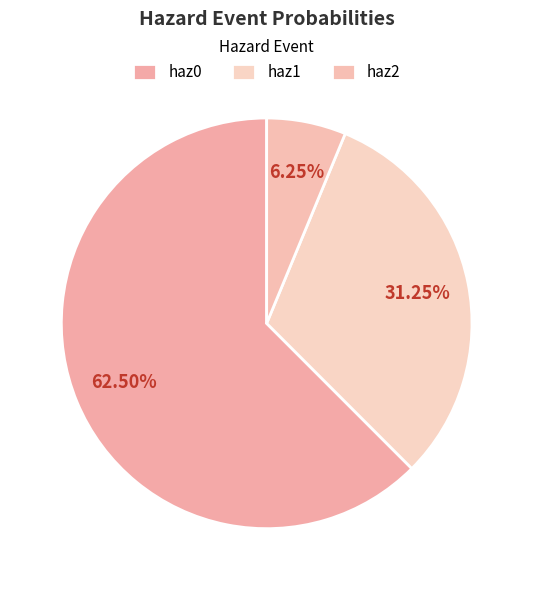

The haz0 slice represents 75% of the pie. True or false?

False